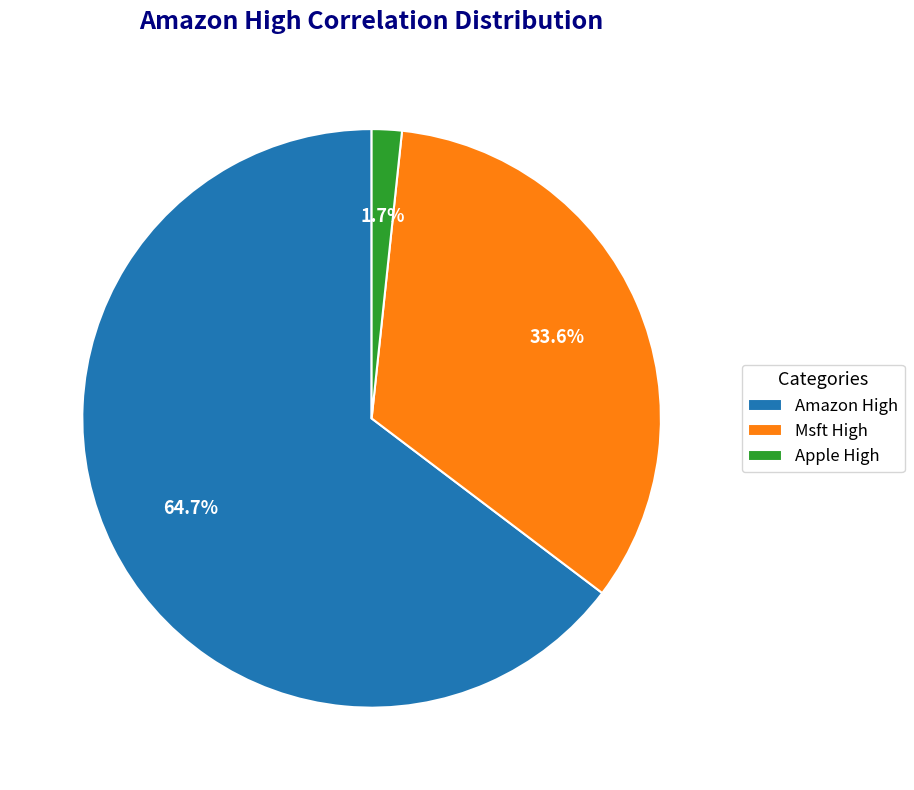

To the nearest percent, what is the difference between the Msft High and Apple High slice percentages?

32%